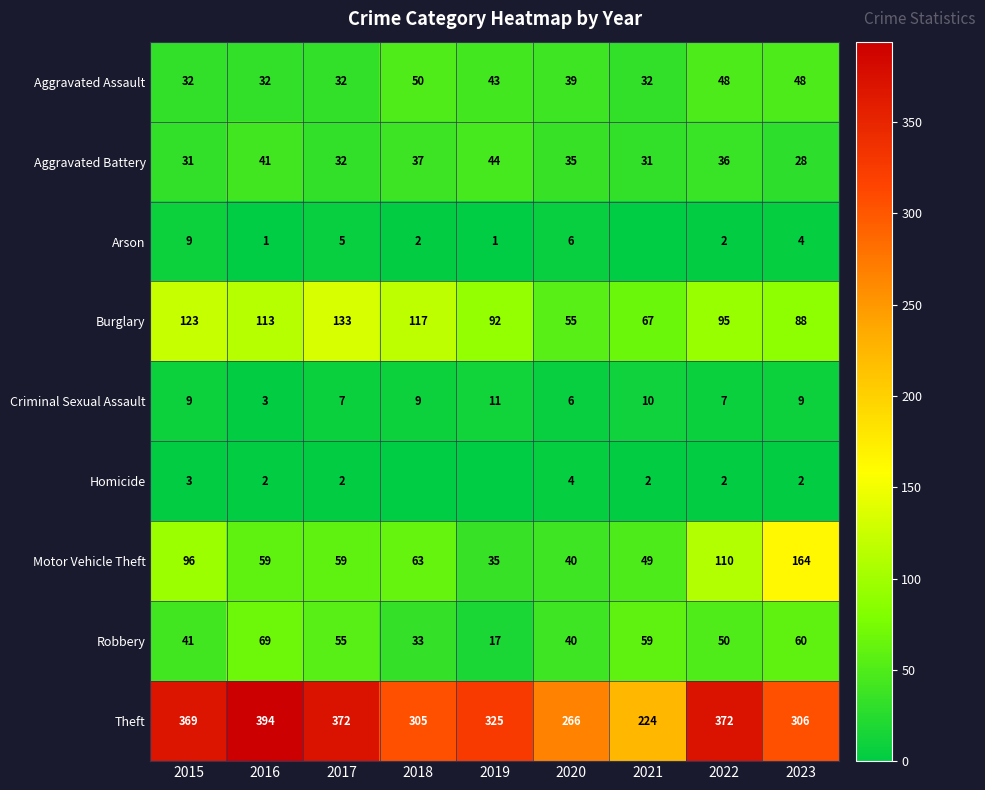

What value does the Theft series have at 2023?

306